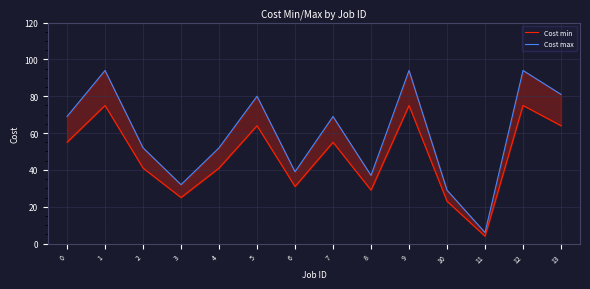

Does the chart display data point markers on the line(s)?

No